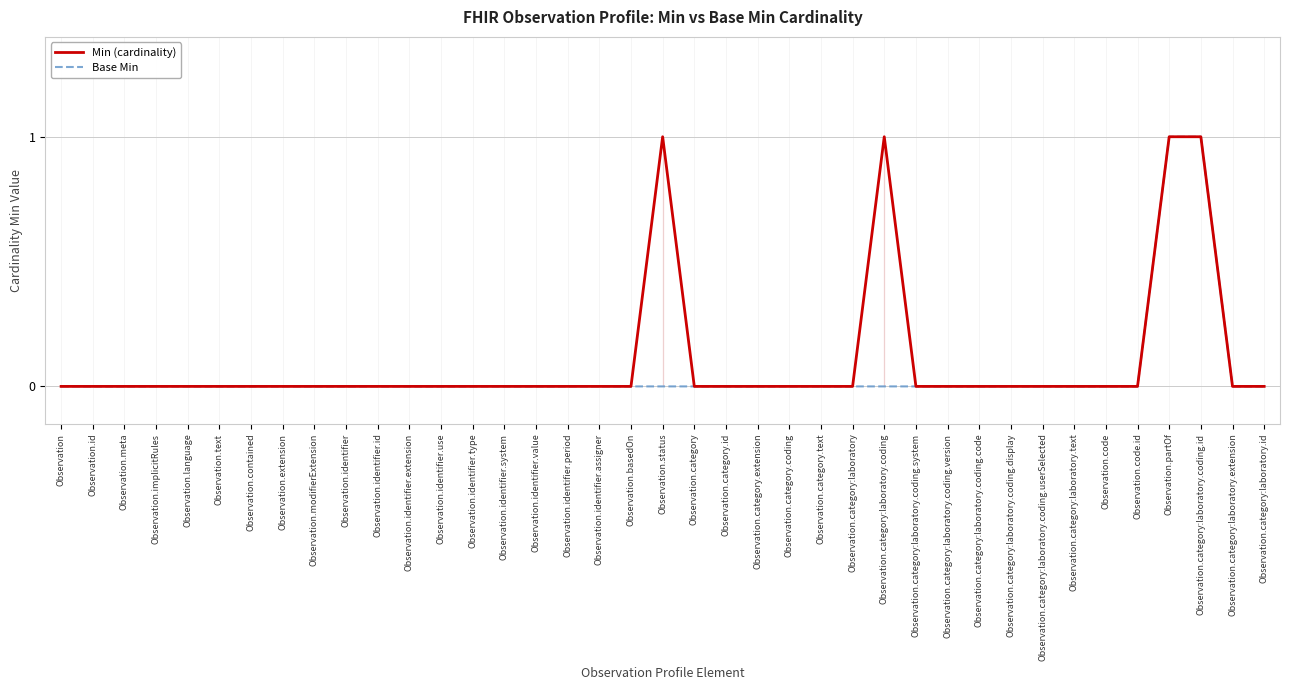

Rank the categories by Base Min value from highest to lowest.

Observation.partOf, Observation.category:laboratory.coding.id, Observation, Observation.id, Observation.meta, Observation.implicitRules, Observation.language, Observation.text, Observation.contained, Observation.extension, Observation.modifierExtension, Observation.identifier, Observation.identifier.id, Observation.identifier.extension, Observation.identifier.use, Observation.identifier.type, Observation.identifier.system, Observation.identifier.value, Observation.identifier.period, Observation.identifier.assigner, Observation.basedOn, Observation.status, Observation.category, Observation.category.id, Observation.category.extension, Observation.category.coding, Observation.category.text, Observation.category:laboratory, Observation.category:laboratory.coding, Observation.category:laboratory.coding.system, Observation.category:laboratory.coding.version, Observation.category:laboratory.coding.code, Observation.category:laboratory.coding.display, Observation.category:laboratory.coding.userSelected, Observation.category:laboratory.text, Observation.code, Observation.code.id, Observation.category:laboratory.extension, Observation.category:laboratory.id